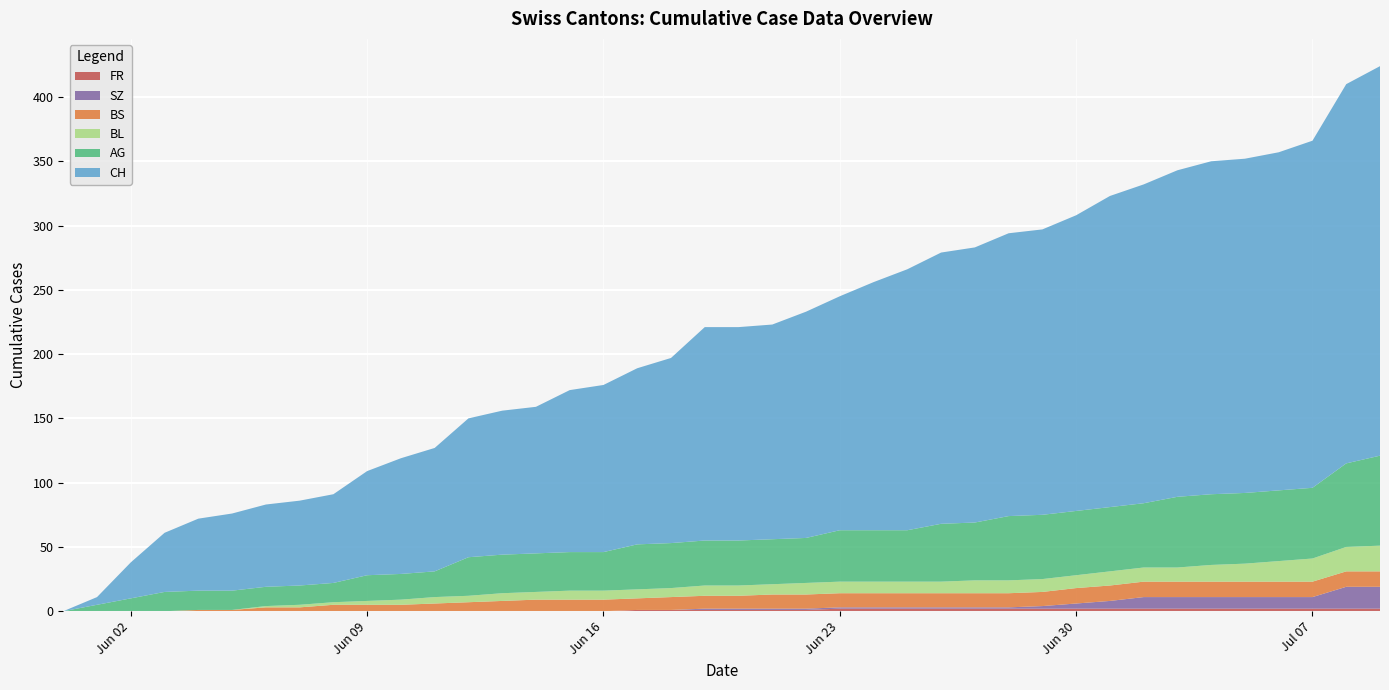

Reading left to right, extract all data points from this chart.

CH: 0	6	28	46	56	60	64	66	69	81	90	96	108	112	114	126	130	137	144	166	166	167	176	182	193	203	211	214	220	222	230	242	248	254	259	260	263	270	295	303
AG: 0	5	10	15	15	15	15	15	15	20	20	20	30	30	30	30	30	35	35	35	35	35	35	40	40	40	45	45	50	50	50	50	50	55	55	55	55	55	65	70
BL: 0	0	0	0	0	0	1	2	2	3	4	5	5	6	6	7	7	7	7	8	8	8	9	9	9	9	9	10	10	10	10	11	11	11	13	14	16	18	19	20
BS: 0	0	0	0	1	1	3	3	5	5	5	6	7	8	9	9	9	9	10	10	10	11	11	11	11	11	11	11	11	11	12	12	12	12	12	12	12	12	12	12
SZ: 0	0	0	0	0	0	0	0	0	0	0	0	0	0	0	0	0	0	0	1	1	1	1	1	1	1	1	1	1	2	4	6	9	9	9	9	9	9	17	17
FR: 0	0	0	0	0	0	0	0	0	0	0	0	0	0	0	0	0	1	1	1	1	1	1	2	2	2	2	2	2	2	2	2	2	2	2	2	2	2	2	2